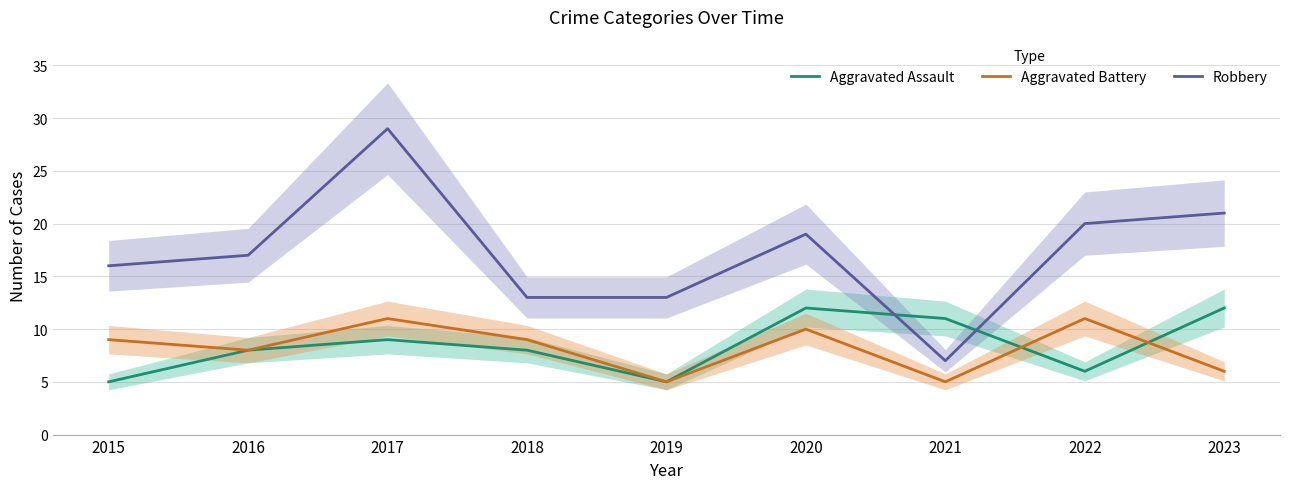

How many lines are shown in the chart?

3